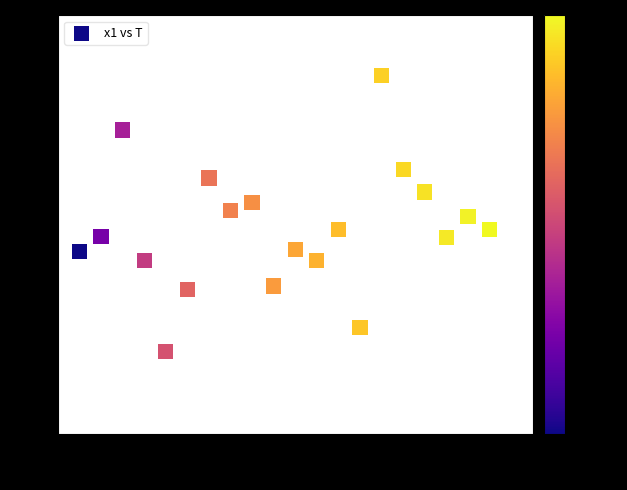

What is the range of Y values (max minus min)?

7.9